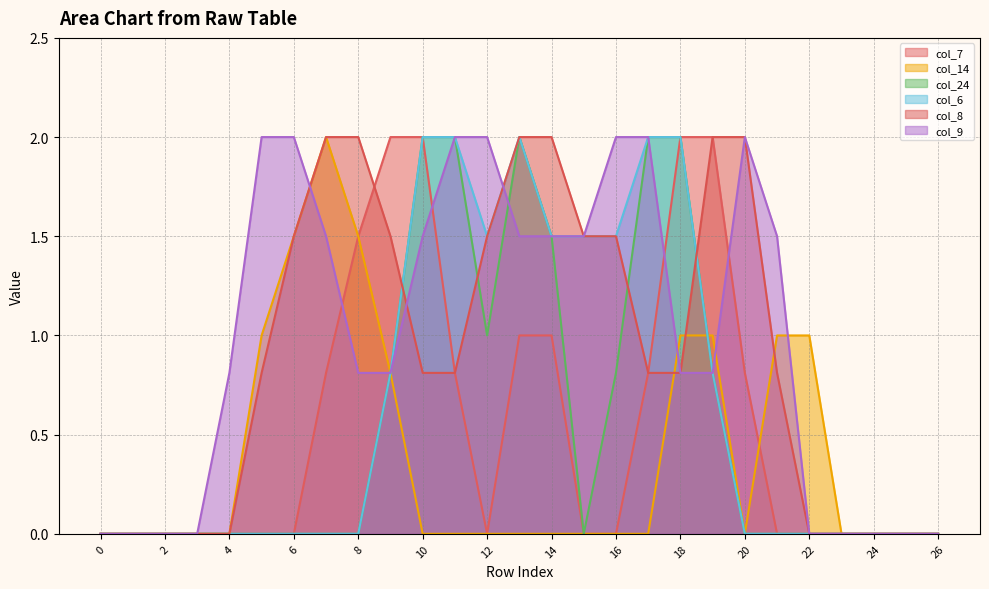

Reading left to right, what are all the values shown in this chart?

col_7: 0.0	0.0	0.0	0.0	0.0	0.0	0.0	0.8	1.5	2.0	2.0	0.8	0.0	1.0	1.0	0.0	0.0	0.8	2.0	2.0	0.8	0.0	0.0	0.0	0.0	0.0	0.0
col_14: 0.0	0.0	0.0	0.0	0.0	1.0	1.5	2.0	1.5	0.8	0.0	0.0	0.0	0.0	0.0	0.0	0.0	0.0	1.0	1.0	0.0	1.0	1.0	0.0	0.0	0.0	0.0
col_24: 0.0	0.0	0.0	0.0	0.0	0.0	0.0	0.0	0.0	0.8	2.0	2.0	1.0	2.0	1.5	0.0	0.8	2.0	2.0	0.8	0.0	0.0	0.0	0.0	0.0	0.0	0.0
col_6: 0.0	0.0	0.0	0.0	0.0	0.0	0.0	0.0	0.0	0.8	2.0	2.0	1.5	2.0	1.5	1.5	1.5	2.0	2.0	0.8	0.0	0.0	0.0	0.0	0.0	0.0	0.0
col_8: 0.0	0.0	0.0	0.0	0.0	0.8	1.5	2.0	2.0	1.5	0.8	0.8	1.5	2.0	2.0	1.5	1.5	0.8	0.8	2.0	2.0	0.8	0.0	0.0	0.0	0.0	0.0
col_9: 0.0	0.0	0.0	0.0	0.8	2.0	2.0	1.5	0.8	0.8	1.5	2.0	2.0	1.5	1.5	1.5	2.0	2.0	0.8	0.8	2.0	1.5	0.0	0.0	0.0	0.0	0.0